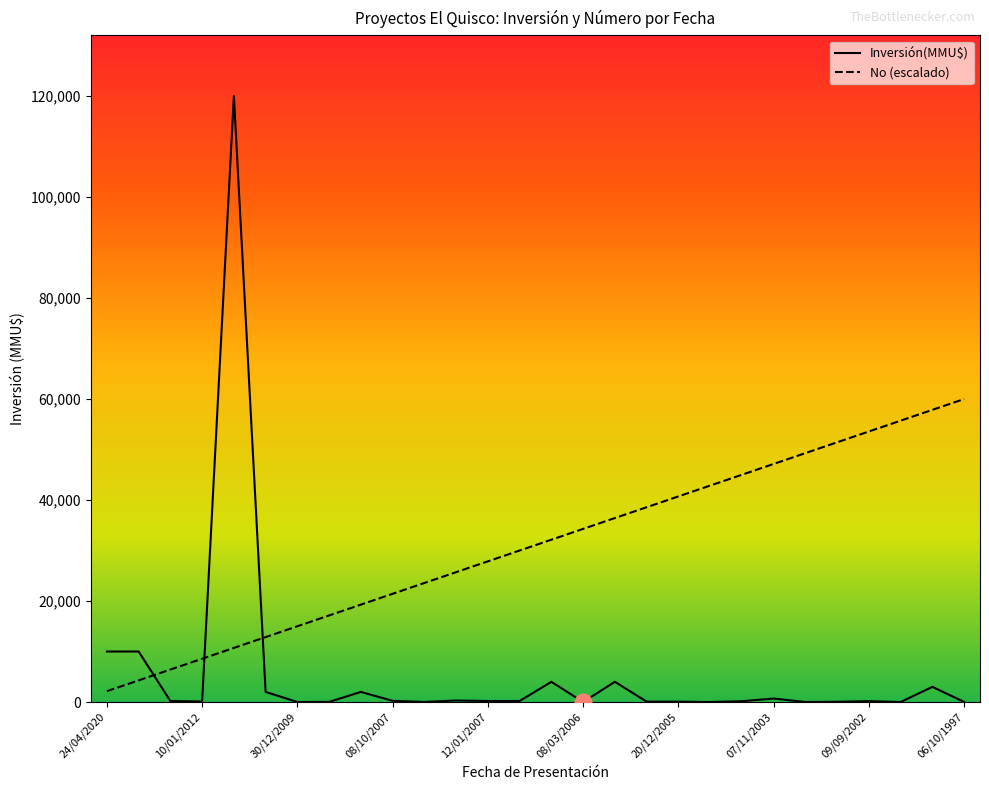

Which series has the largest range (max minus min)?

Inversión(MMU$)